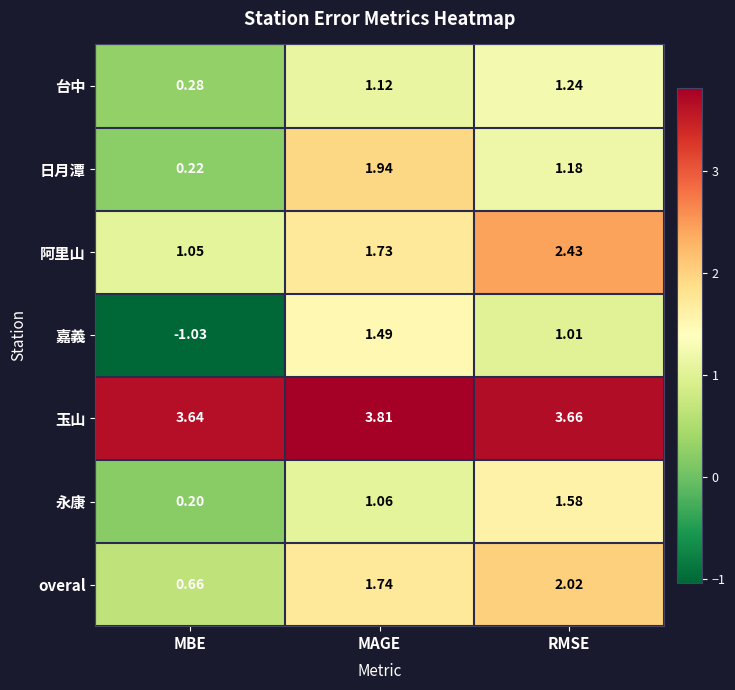

At MAGE, list the series in order from smallest to largest.

永康, 台中, 嘉義, 阿里山, overal, 日月潭, 玉山